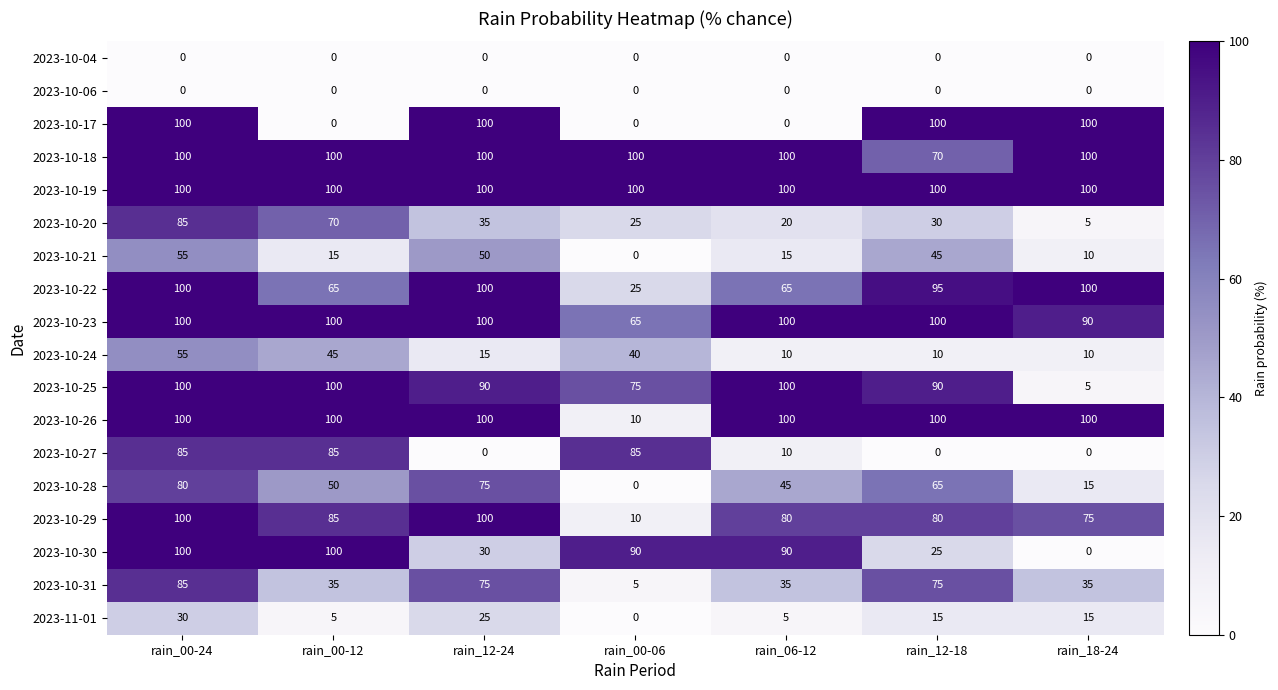

What is the total value across all series at rain_06-12?

875